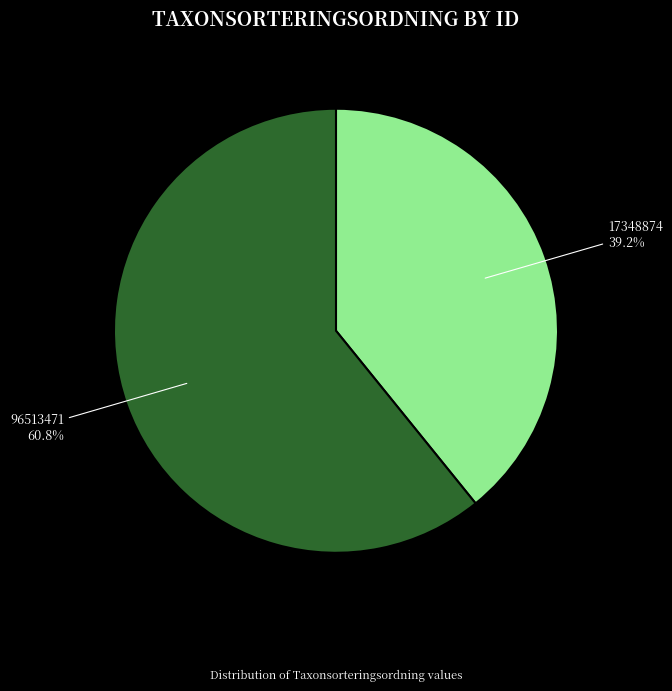

What percentage is the 17348874 slice, to the nearest percent?

39%